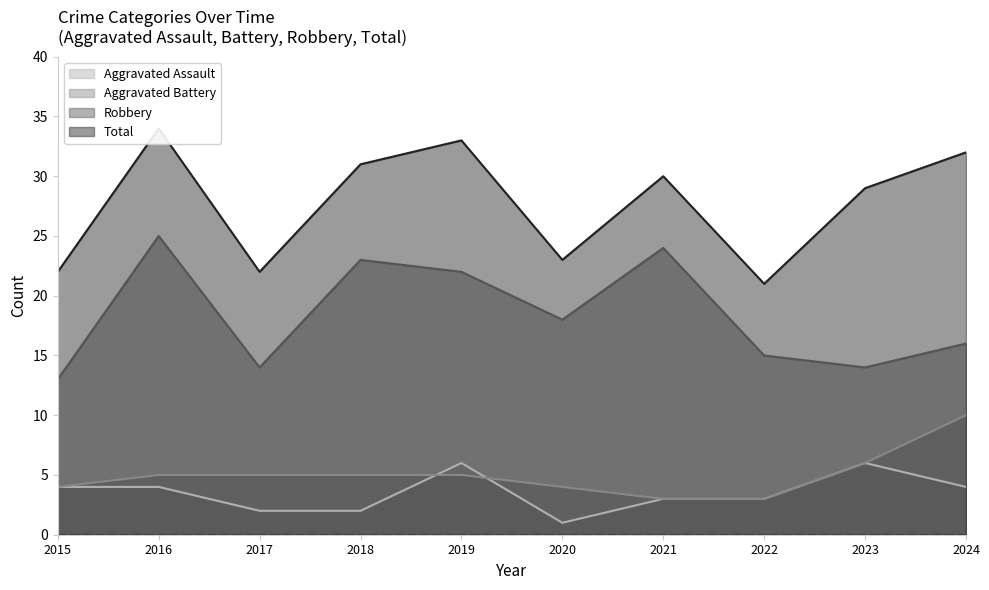

What are all the series names shown in the legend?

Aggravated Assault, Aggravated Battery, Robbery, Total